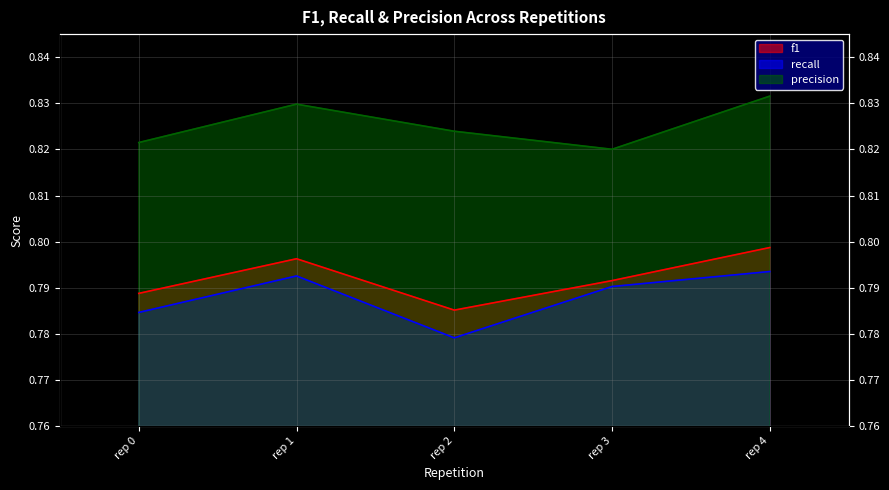

At rep 2, list the series in order from largest to smallest.

precision, f1, recall